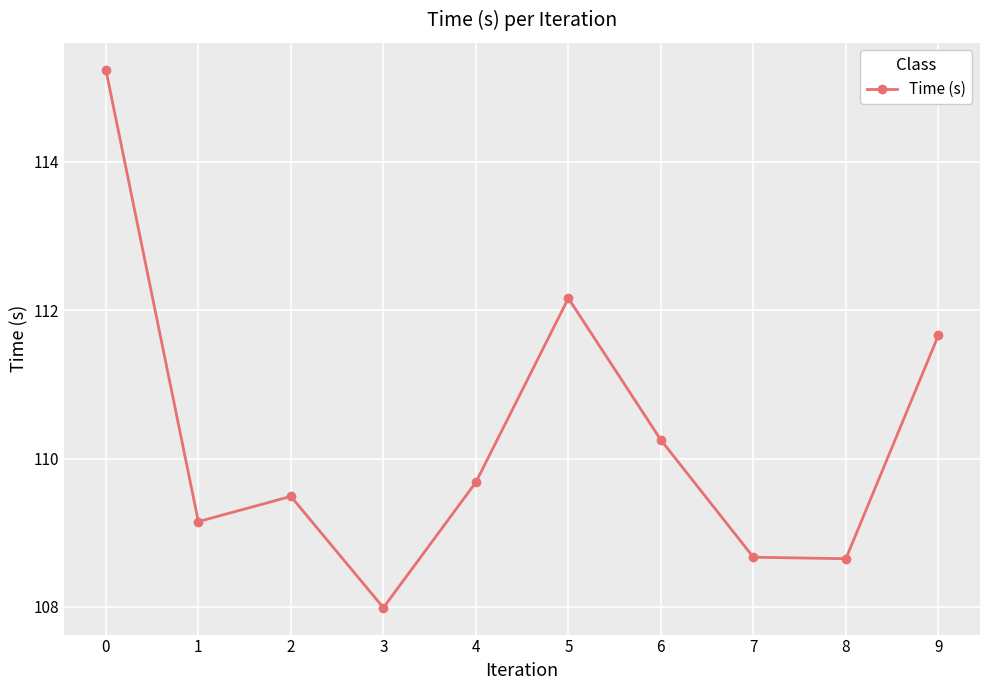

How many values are below 109?

3